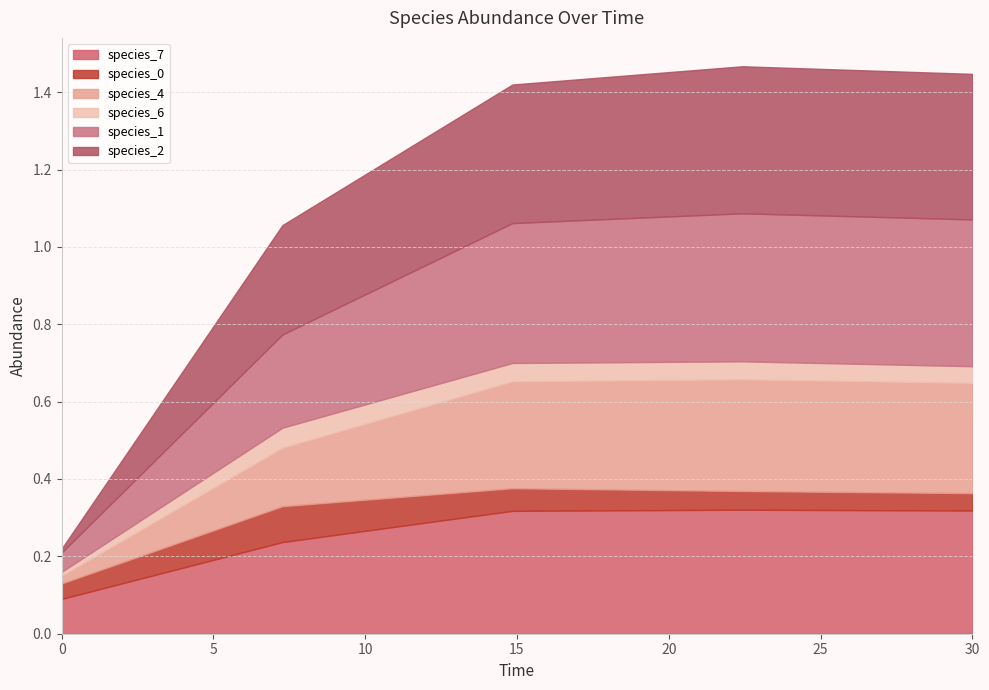

What is the sum of all species_4 values?

1.0